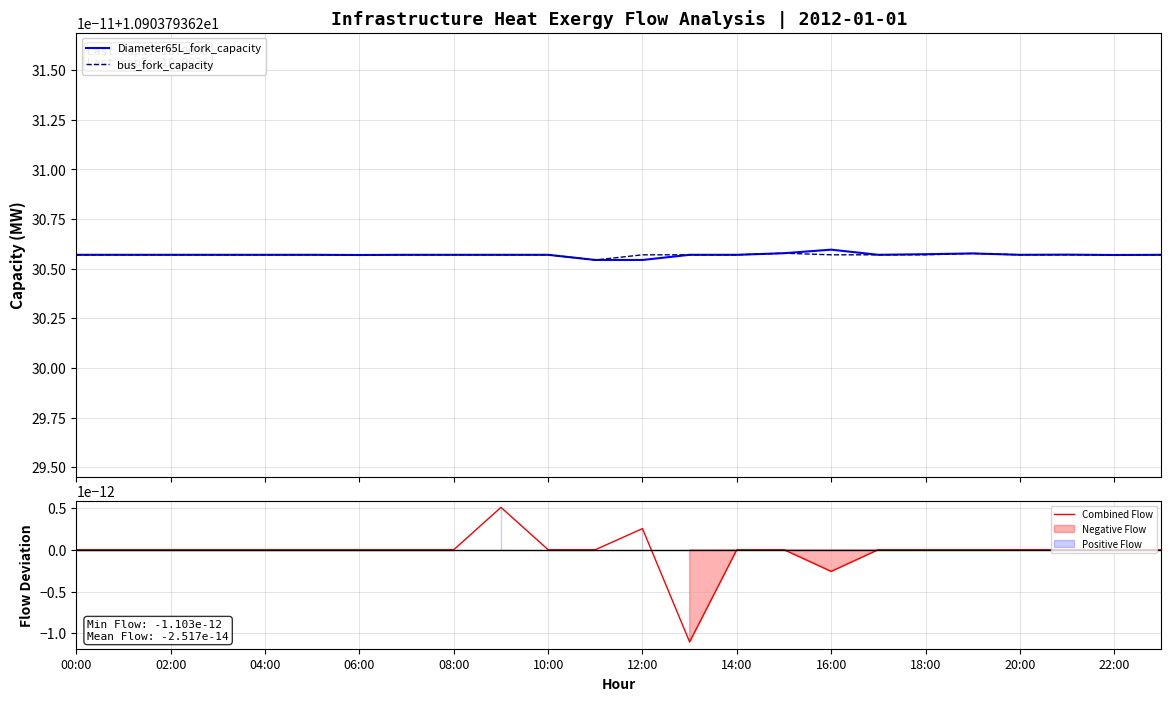

What is the average value of the Diameter65L_fork_capacity series?

10.9